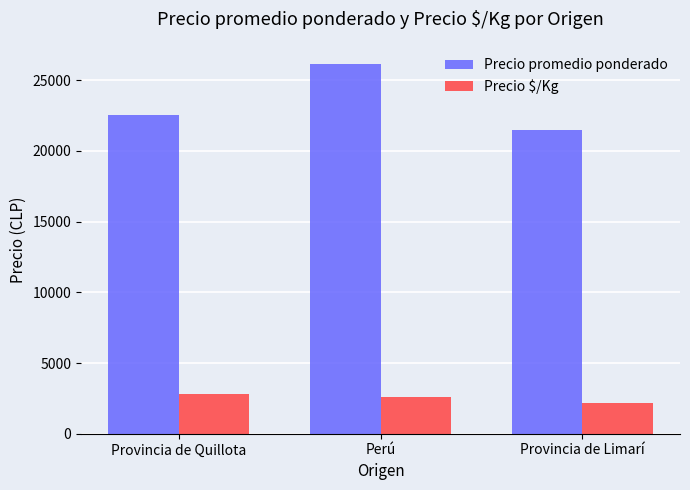

Is the value of Precio promedio ponderado at Perú greater than the value of Precio $/Kg at Perú?

Yes